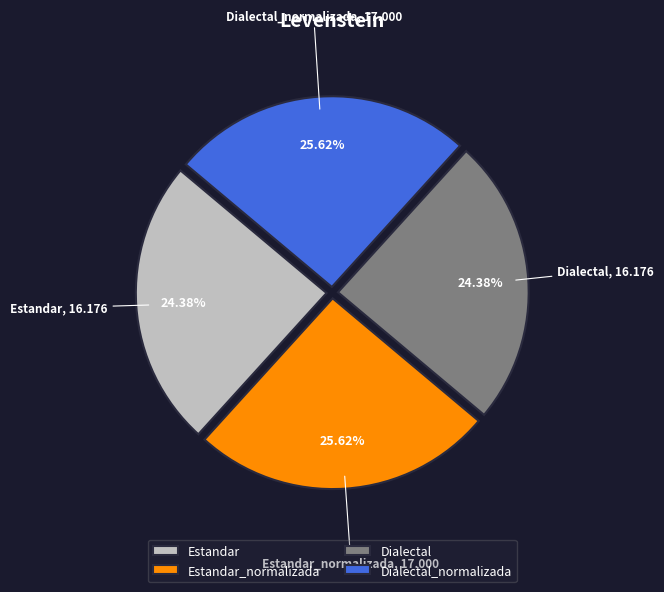

What is the ratio of the value at Dialectal to the value at Estandar?

1.0